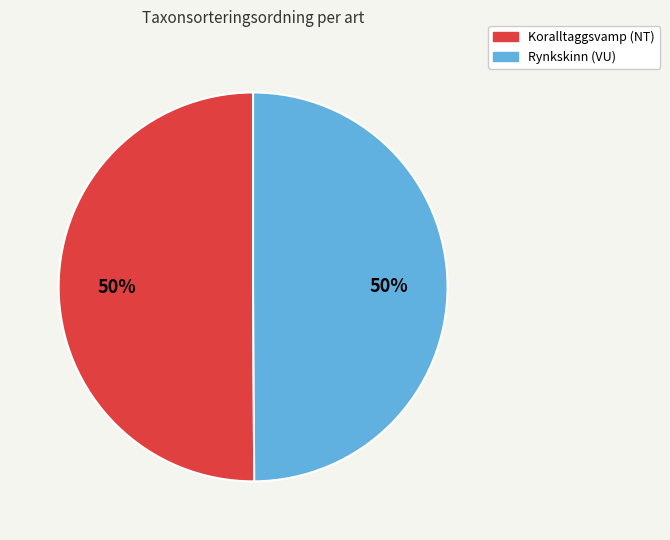

True or false: Rynkskinn (VU) accounts for 37% of the total.

False